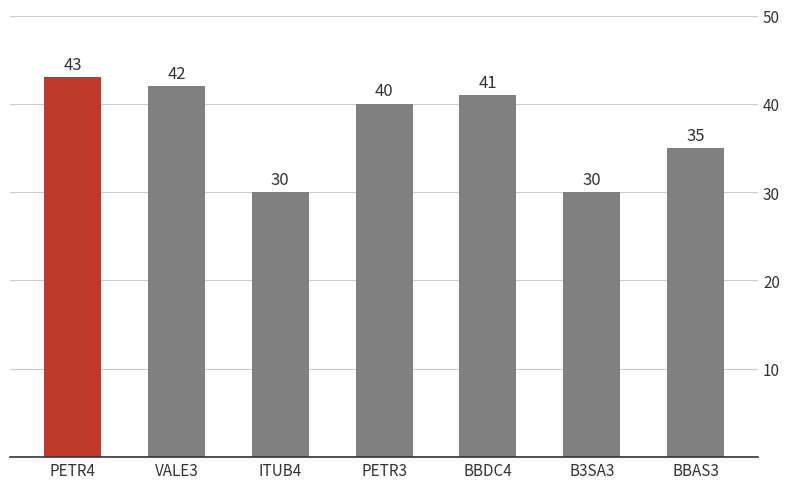

What is the minimum value shown in the chart?

30